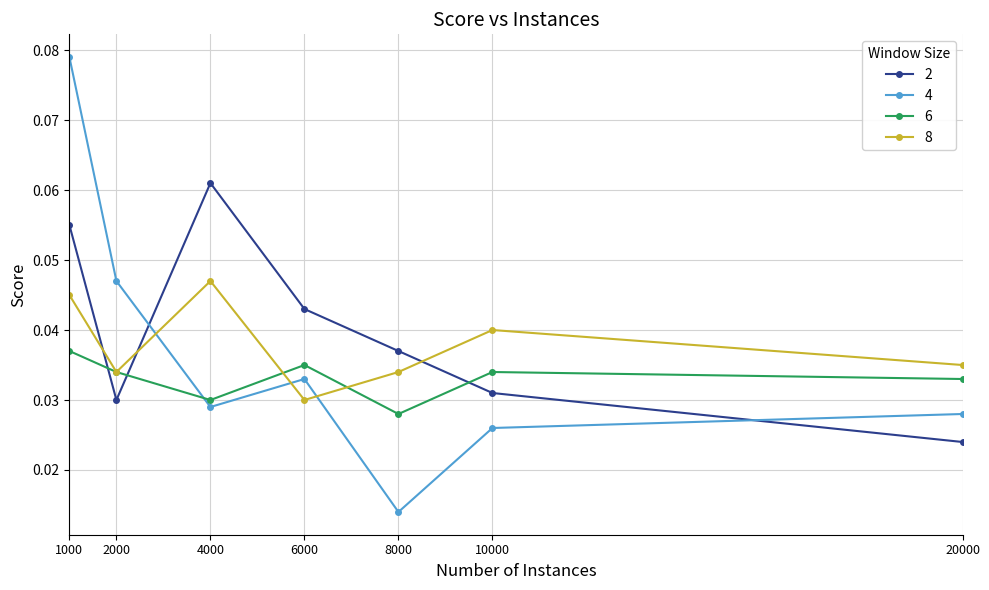

List the labels in order of 4 value, smallest first.

8000, 10000, 20000, 4000, 6000, 2000, 1000